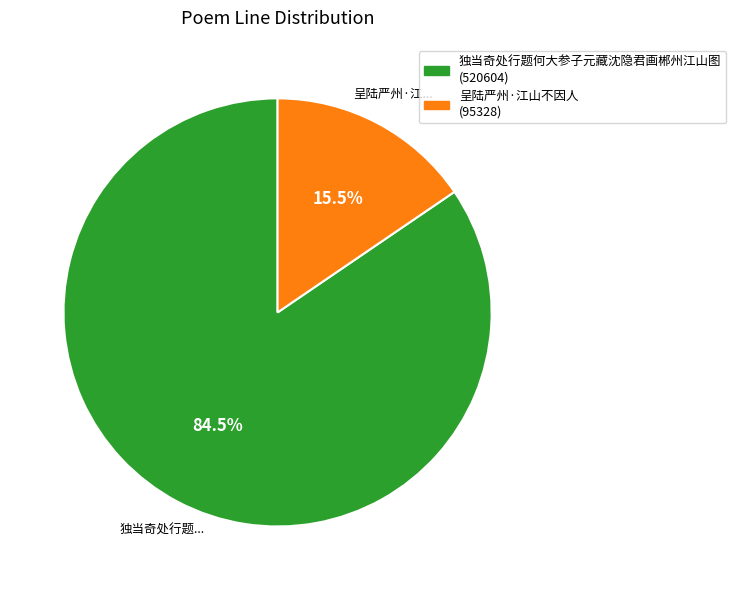

Approximately how many times larger is the value at 独当奇处行题何大参子元藏沈隐君画郴州江山图 compared to 呈陆严州·江山不因人?

5.5